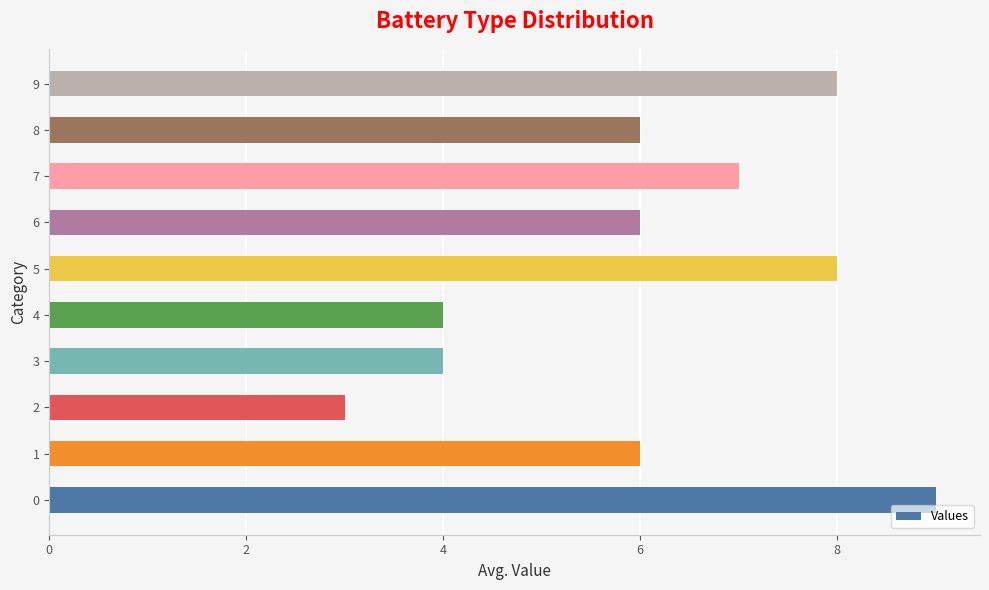

What is the ratio of the value at 9 to the value at 0?

0.9